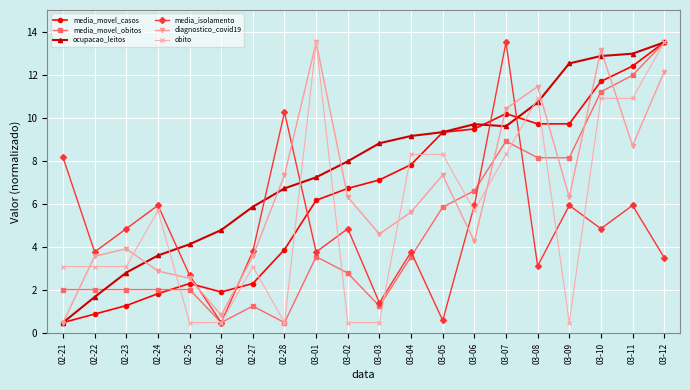

In diagnostico_covid19, how many points are lower than both neighbors (excluding endpoints)?

5